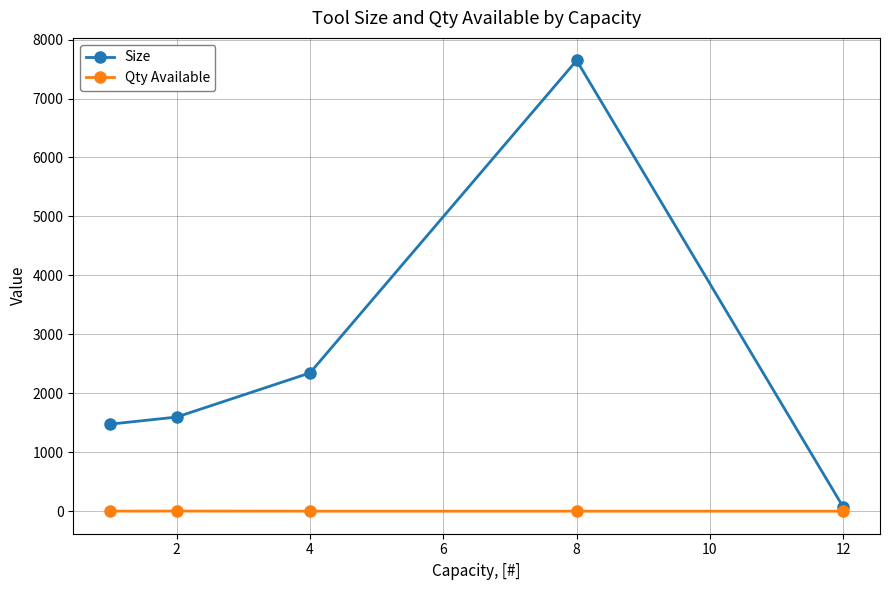

List the series in order of their peak value, highest first.

Size, Qty Available